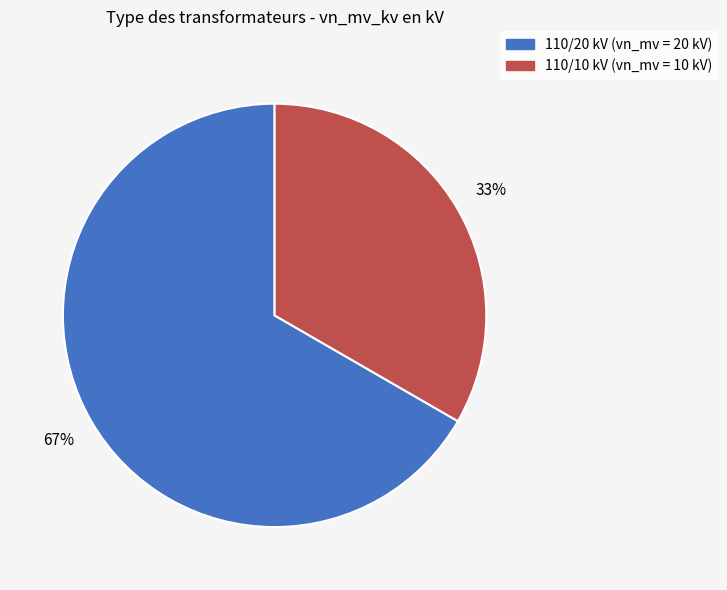

Count the number of slices in the pie.

2